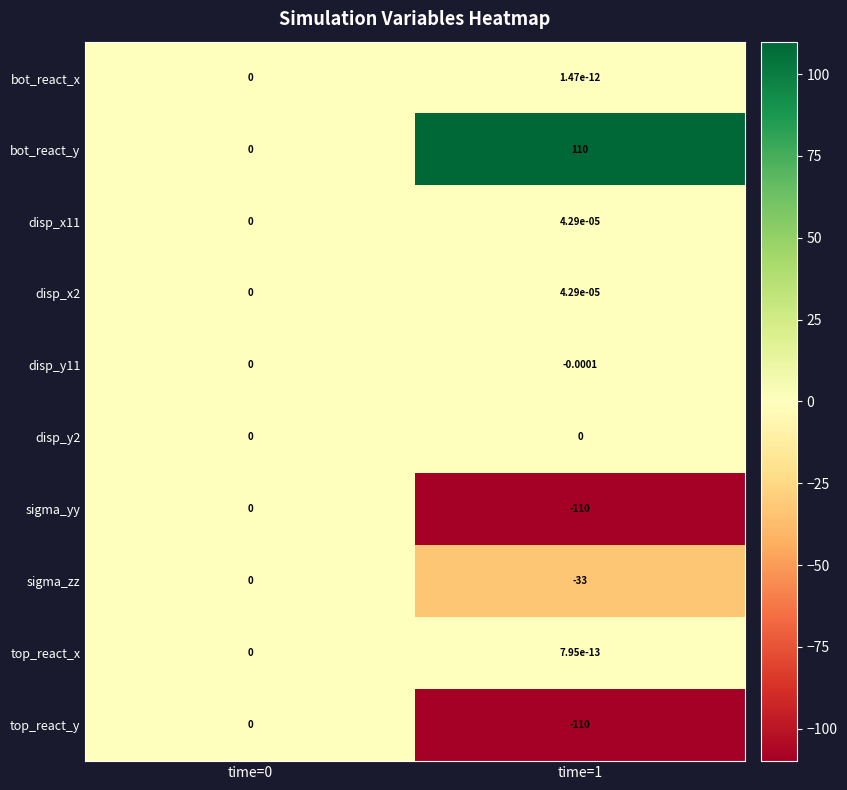

Is the value of disp_y11 at time=1 greater than the value of disp_x2 at time=0?

No